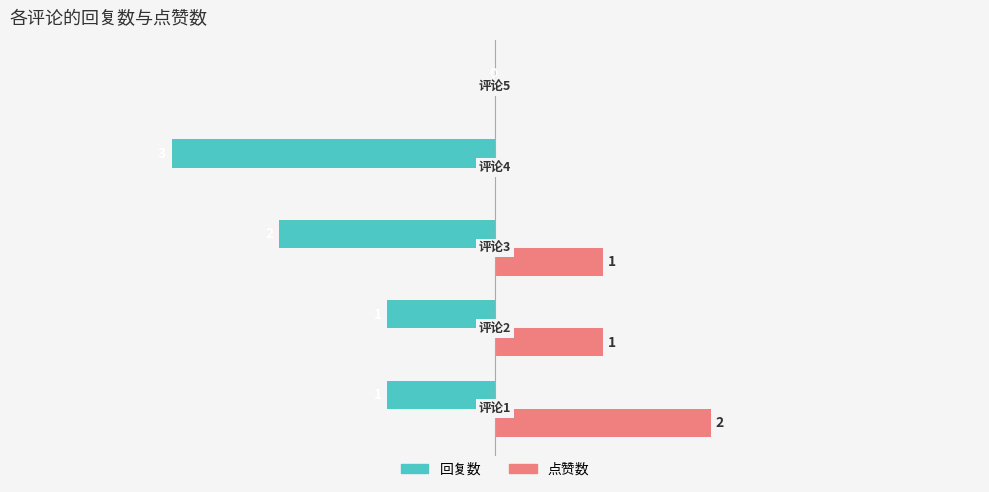

What are all the series names shown in the legend?

回复数, 点赞数